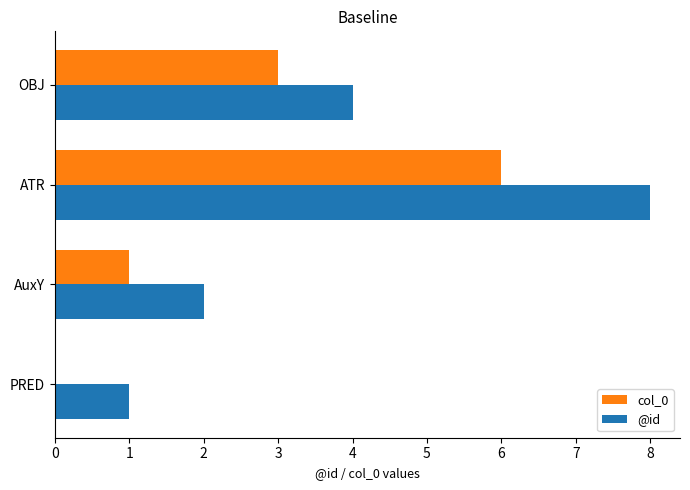

What is the sum of the @id values at OBJ and AuxY?

6